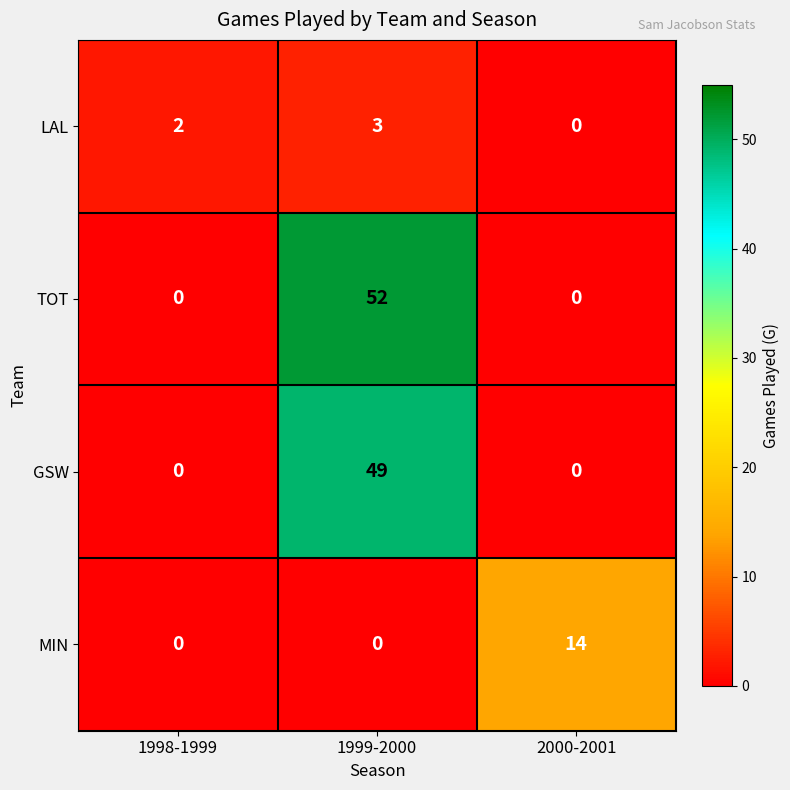

What is the total value across all series at 1999-2000?

104